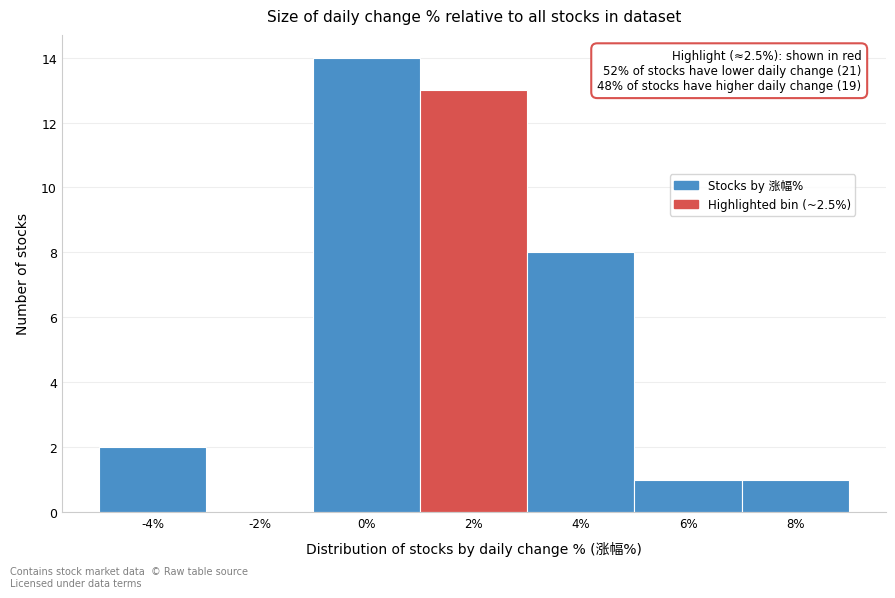

Reading left to right, list all the values displayed in this chart.

-4%=2	-2%=0	0%=14	2%=13	4%=8	6%=1	8%=1